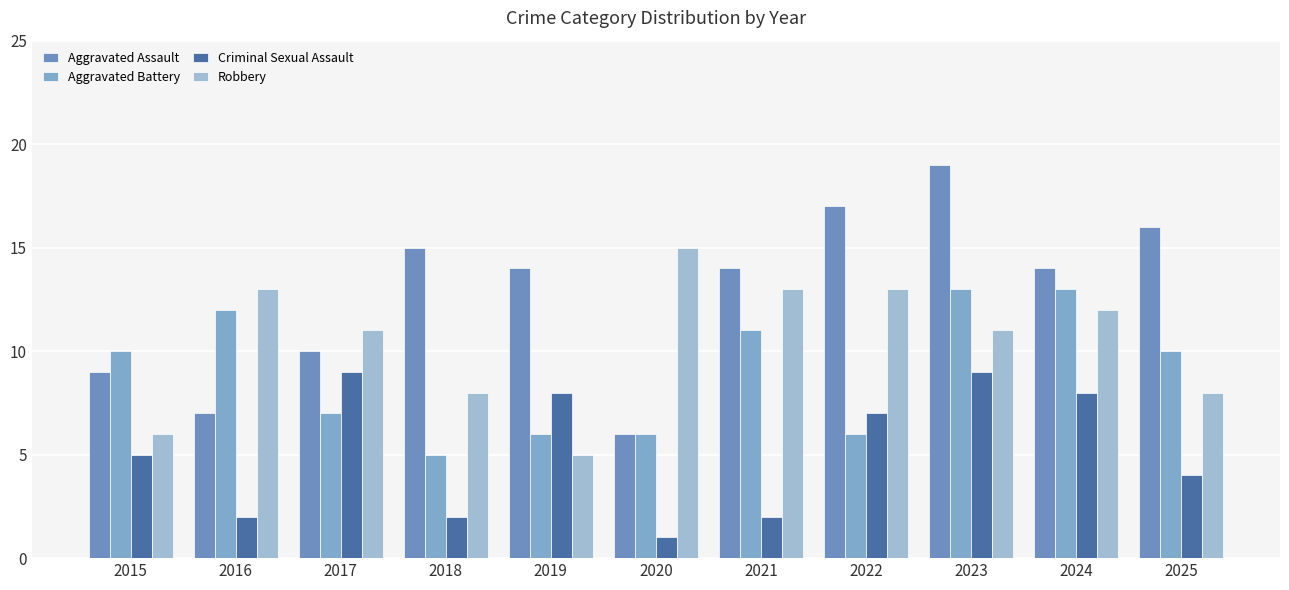

Rank the series by their maximum value, from lowest to highest.

Criminal Sexual Assault, Aggravated Battery, Robbery, Aggravated Assault